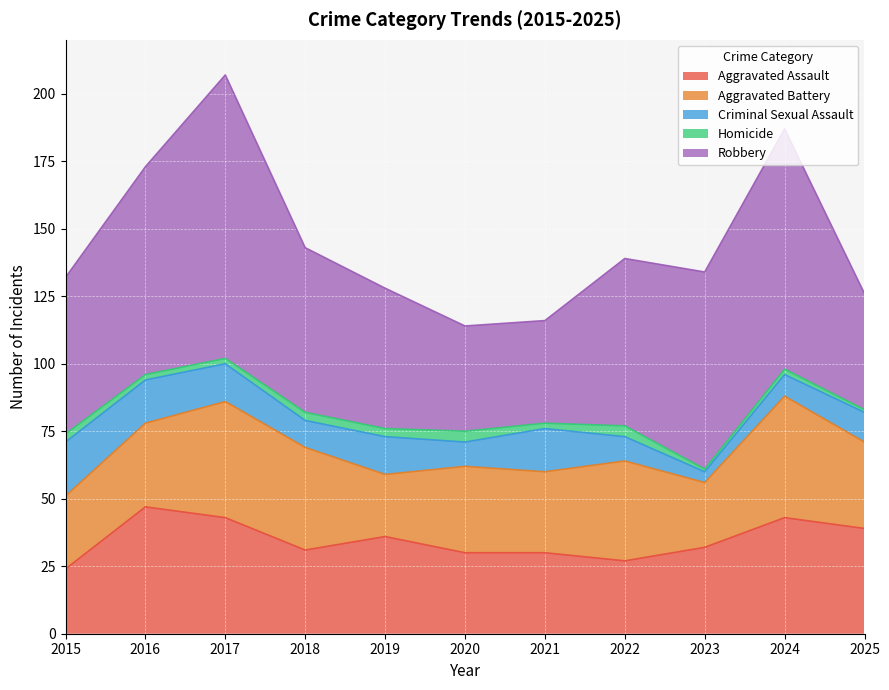

True or false: Homicide and Criminal Sexual Assault intersect in this chart.

False